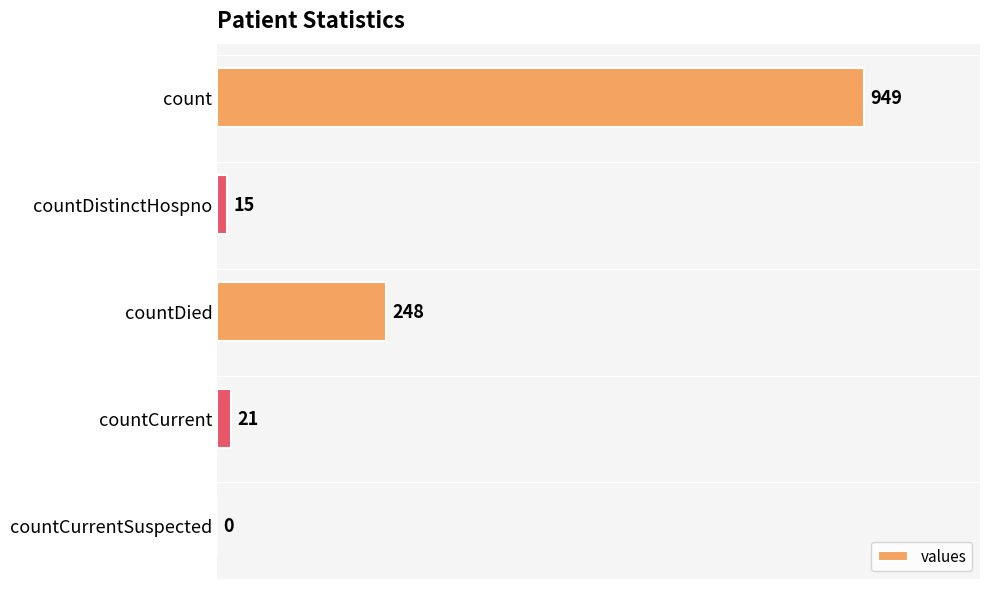

Reading top to bottom, list all the values displayed in this chart.

count=949	countDistinctHospno=15	countDied=248	countCurrent=21	countCurrentSuspected=0